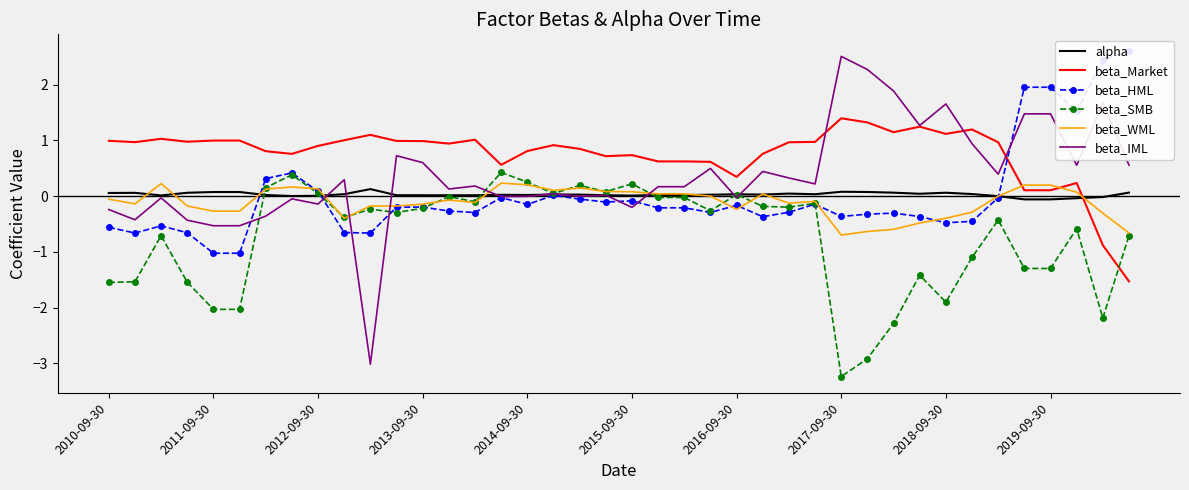

The beta_IML series shows -0.2 at 2015-09-30. True or false?

True